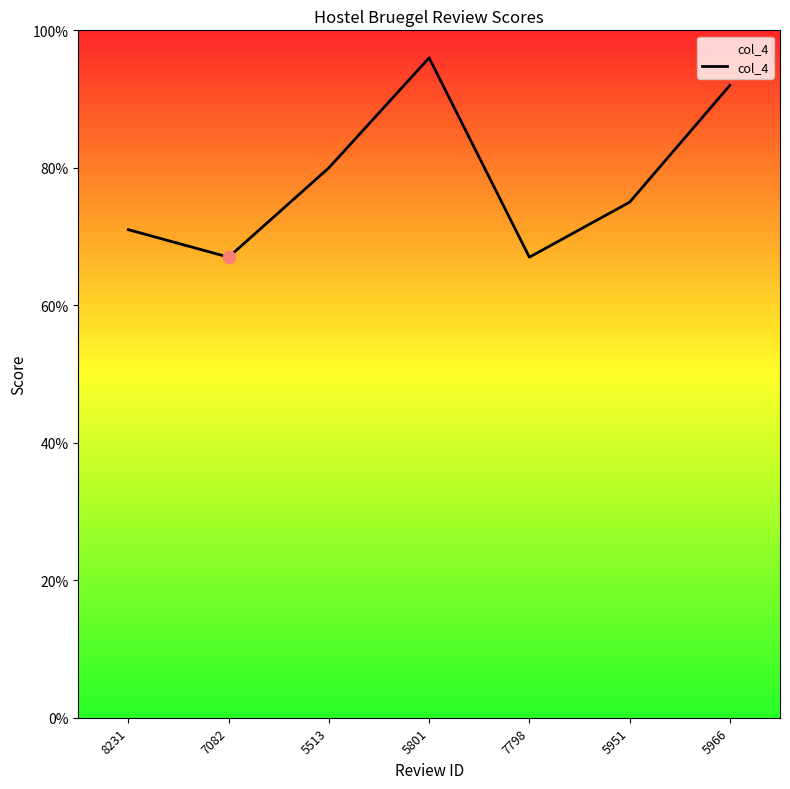

Between 7798 and 8231, which is larger?

8231